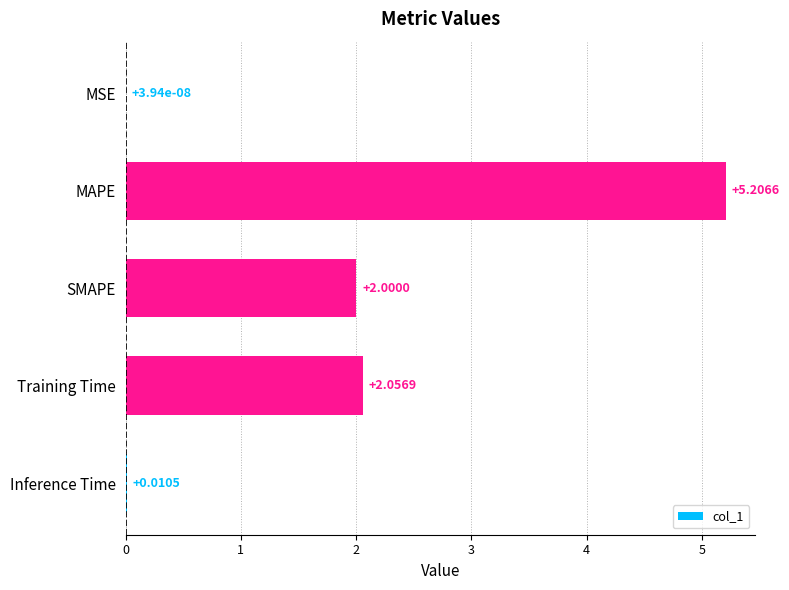

Where is the data nearest to the value 2?

SMAPE